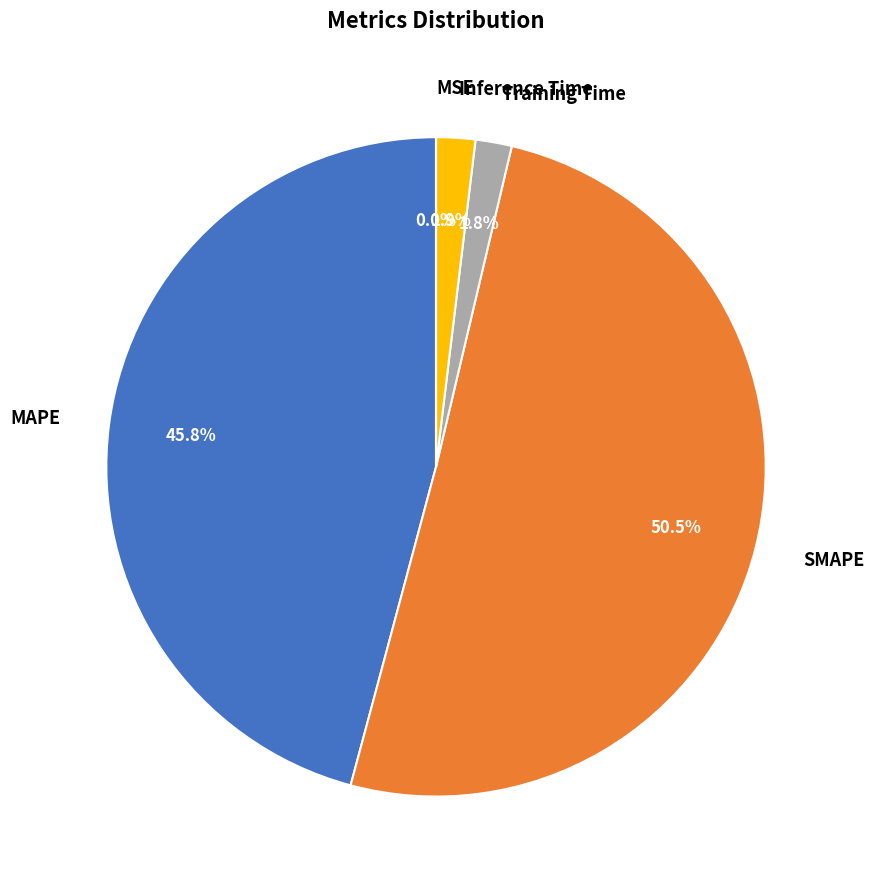

Which slice is the largest?

SMAPE